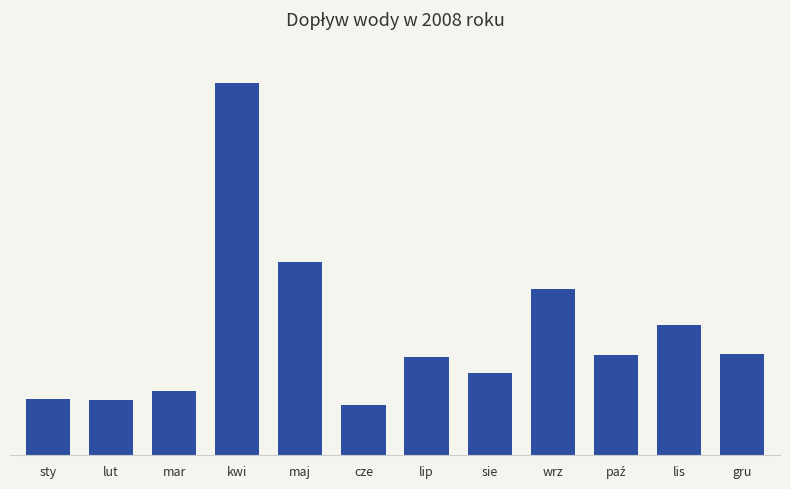

What is the minimum value shown in the chart?

85628